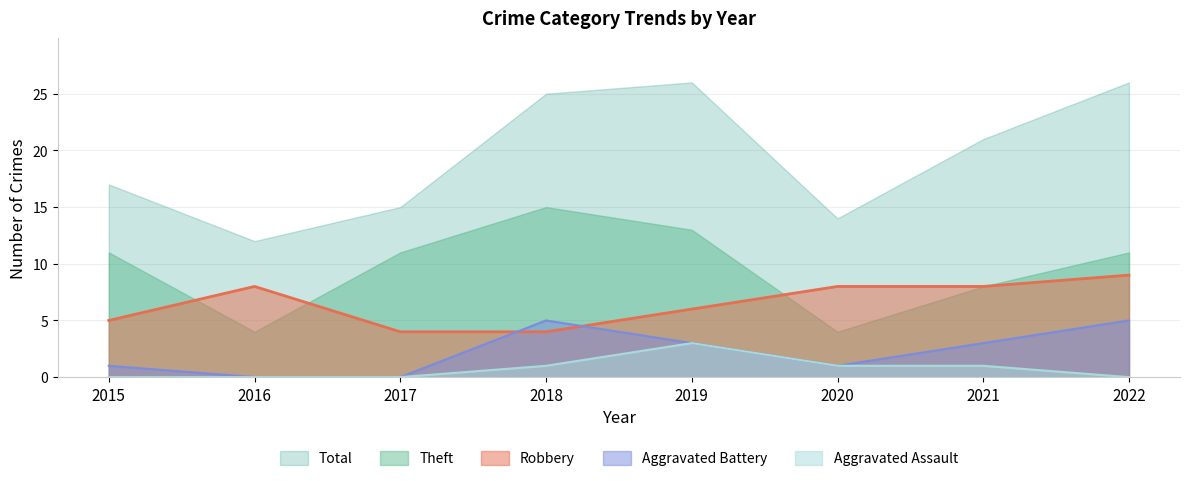

Where does the Robbery series first go above 8?

2022